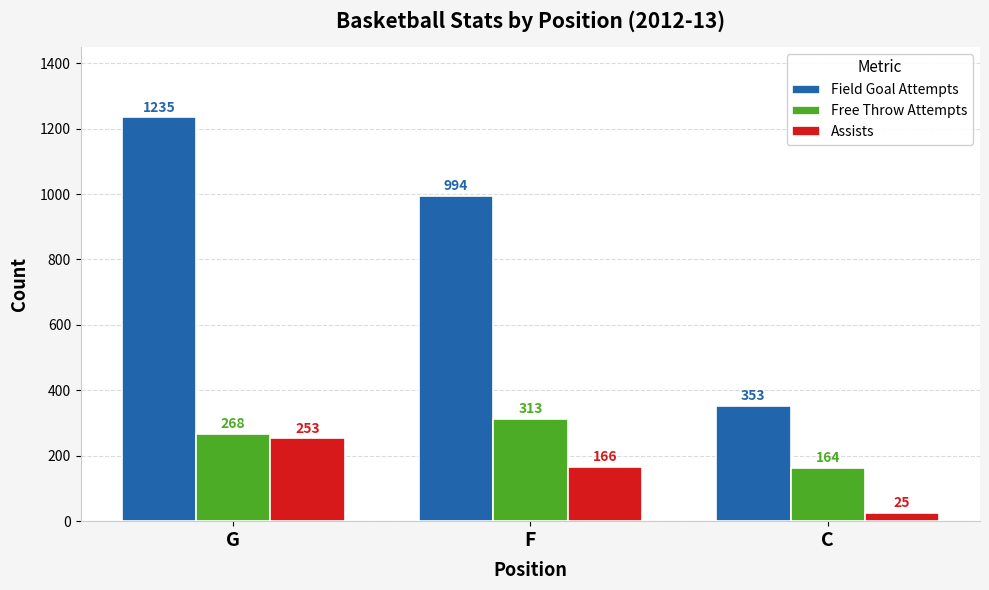

How many bars are there in total?

9